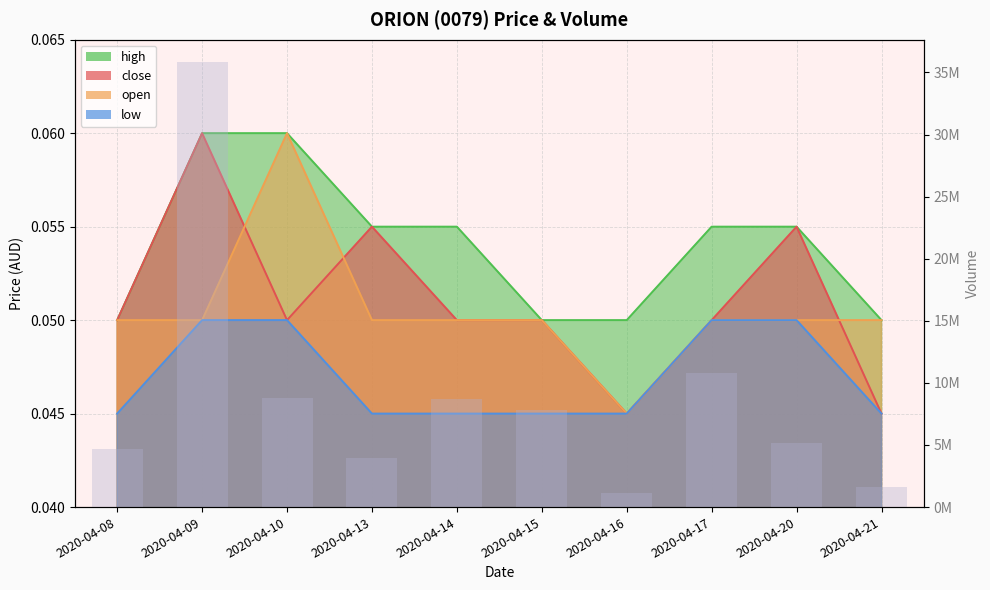

What is the value of the 9th bar from the left?

5127200